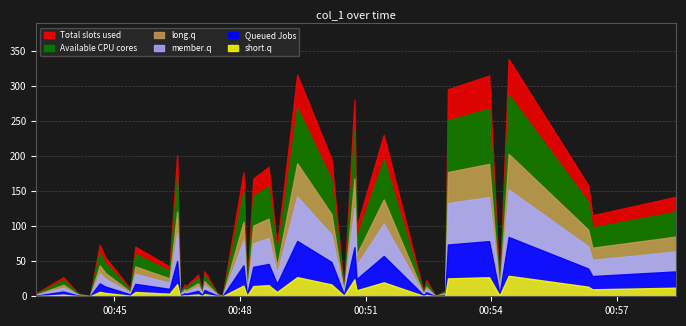

Rank the categories by value from lowest to highest.

3, 15, 33, 14, 1, 0, 10, 16, 29, 20, 31, 27, 6, 35, 12, 11, 30, 2, 13, 18, 8, 5, 7, 21, 4, 26, 38, 39, 37, 22, 17, 19, 23, 9, 28, 25, 32, 34, 24, 36